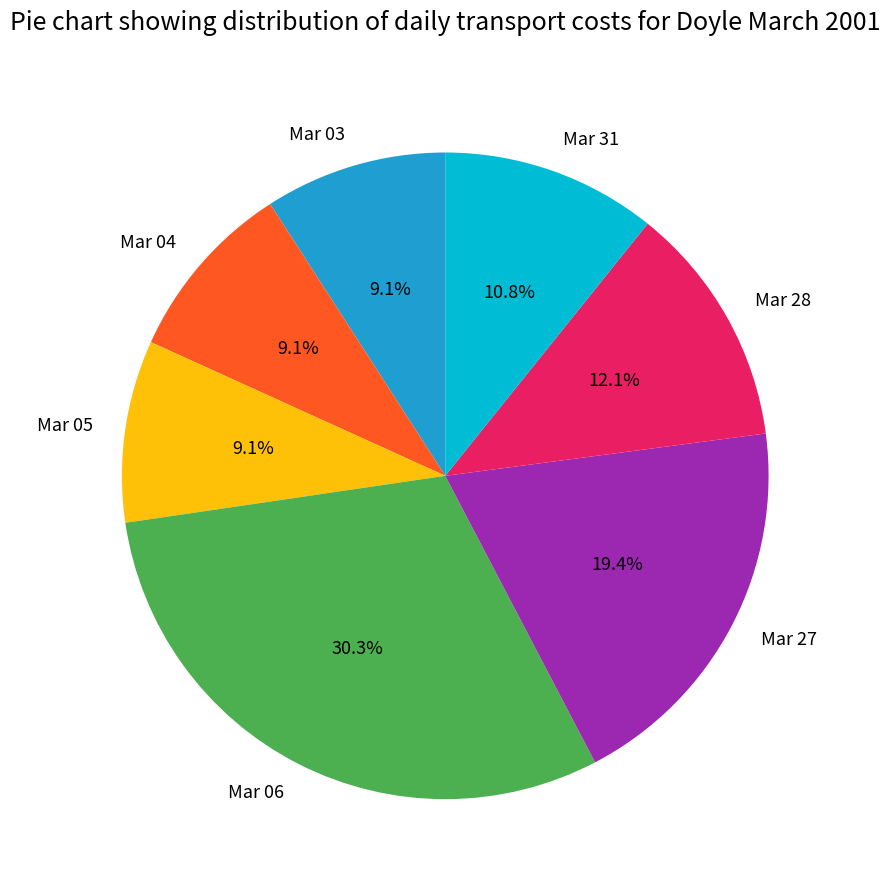

Which has a higher value, Mar 28 or Mar 03?

Mar 28